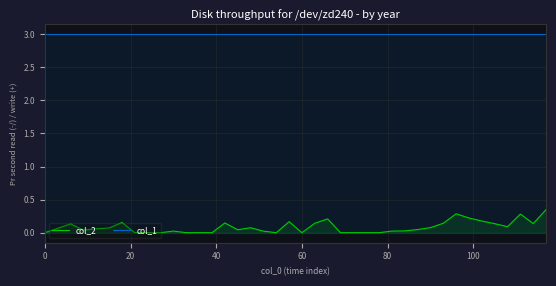

Which series has the largest total across all categories?

col_1